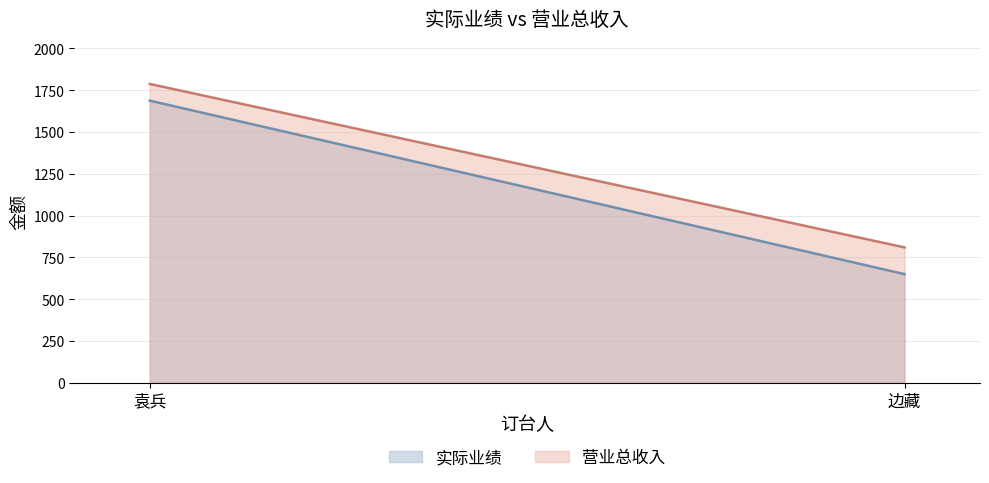

Which category has the highest value across all series?

袁兵